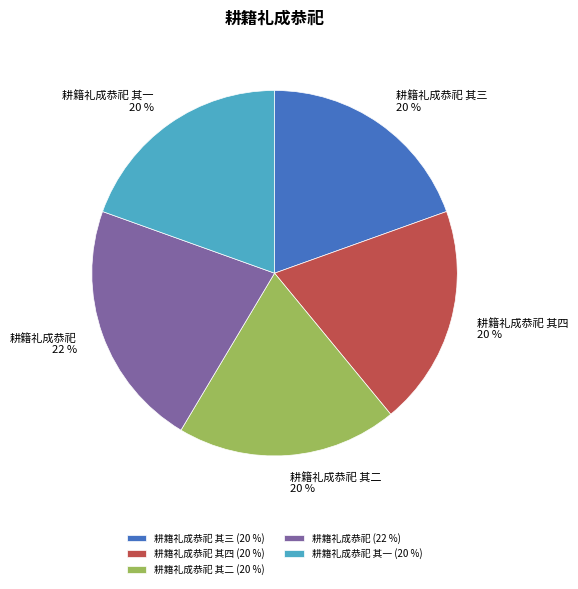

Which has a higher value, 耕籍礼成恭祀 其二 or 耕籍礼成恭祀?

耕籍礼成恭祀